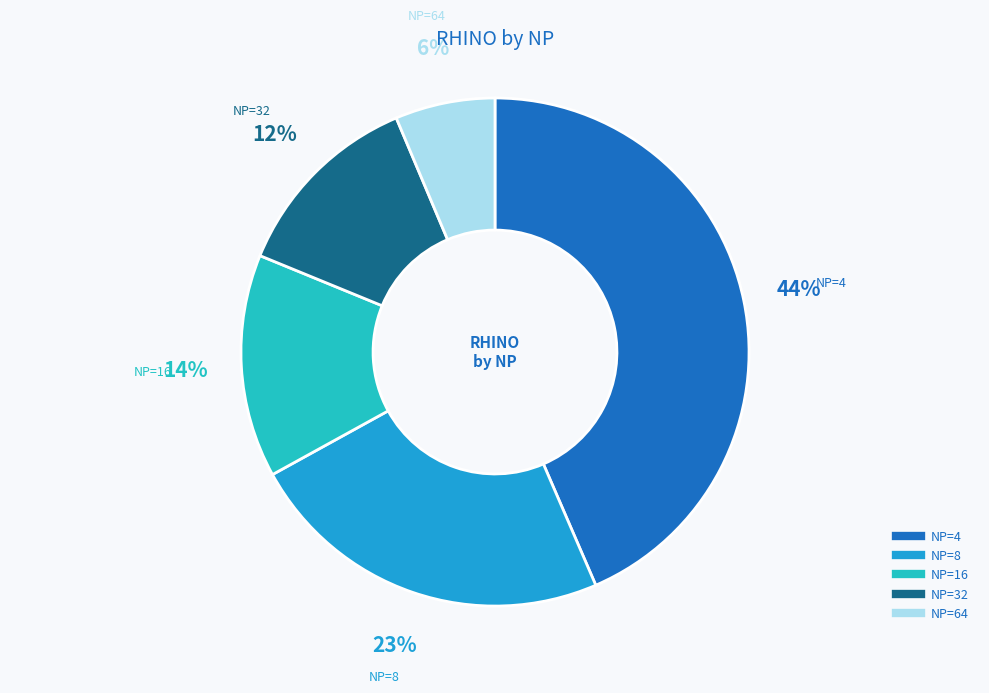

What is the smallest slice in the pie chart?

64